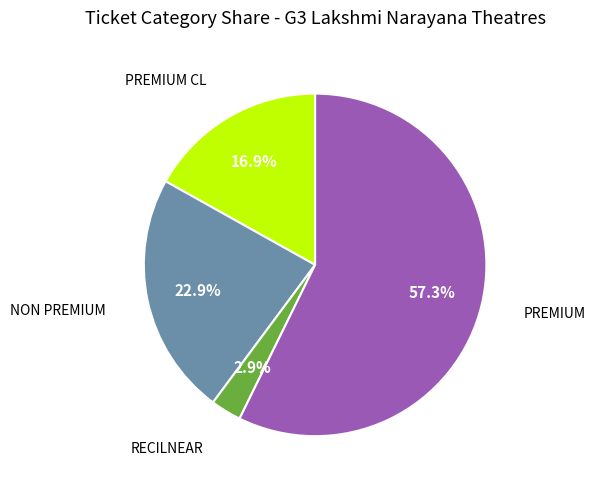

Does any single category account for the majority?

Yes